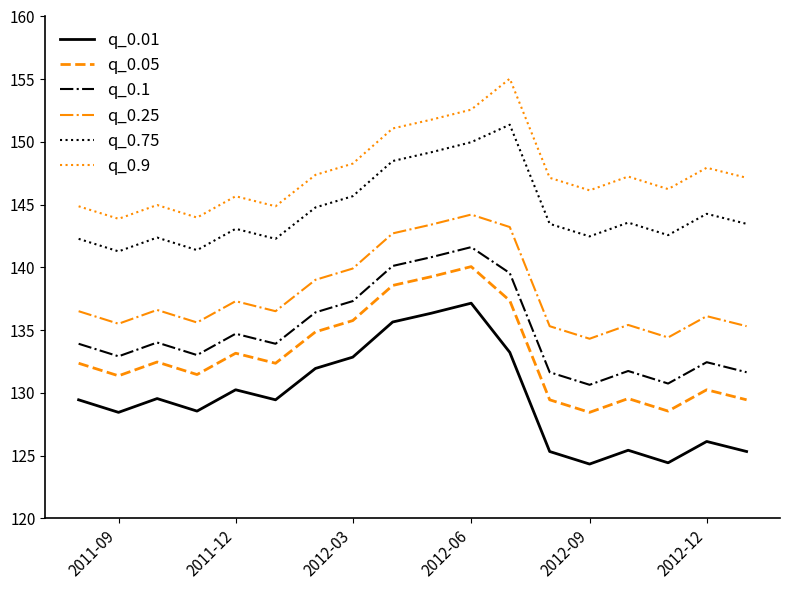

True or false: q_0.05 and q_0.1 cross at least once.

False